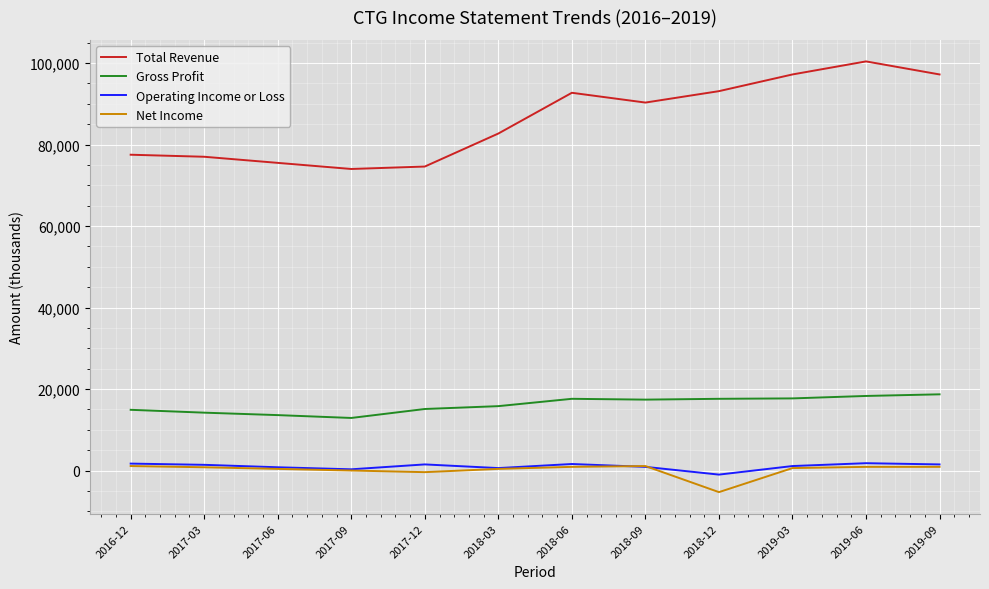

What position from the right is 2019-03?

3